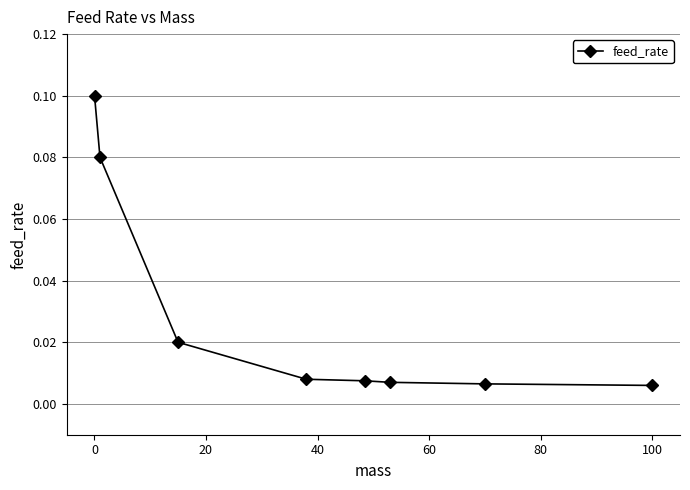

True or false: there are more than 0 points higher than both neighbors.

False